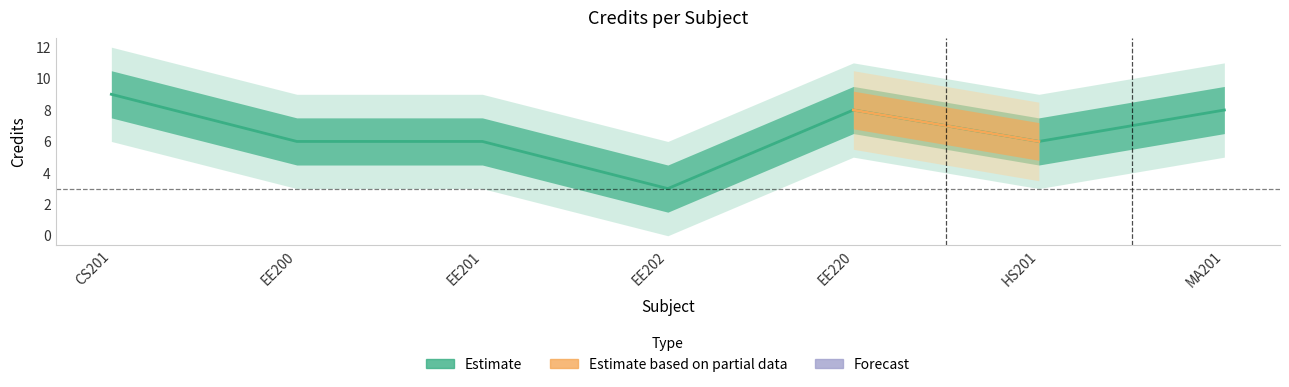

The value at EE220 is 8. True or false?

True